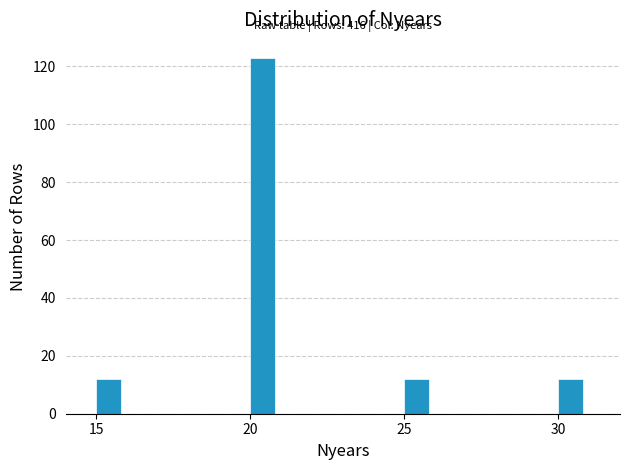

Read against the x-axis, roughly where is the centre of the tallest bar?

20.5